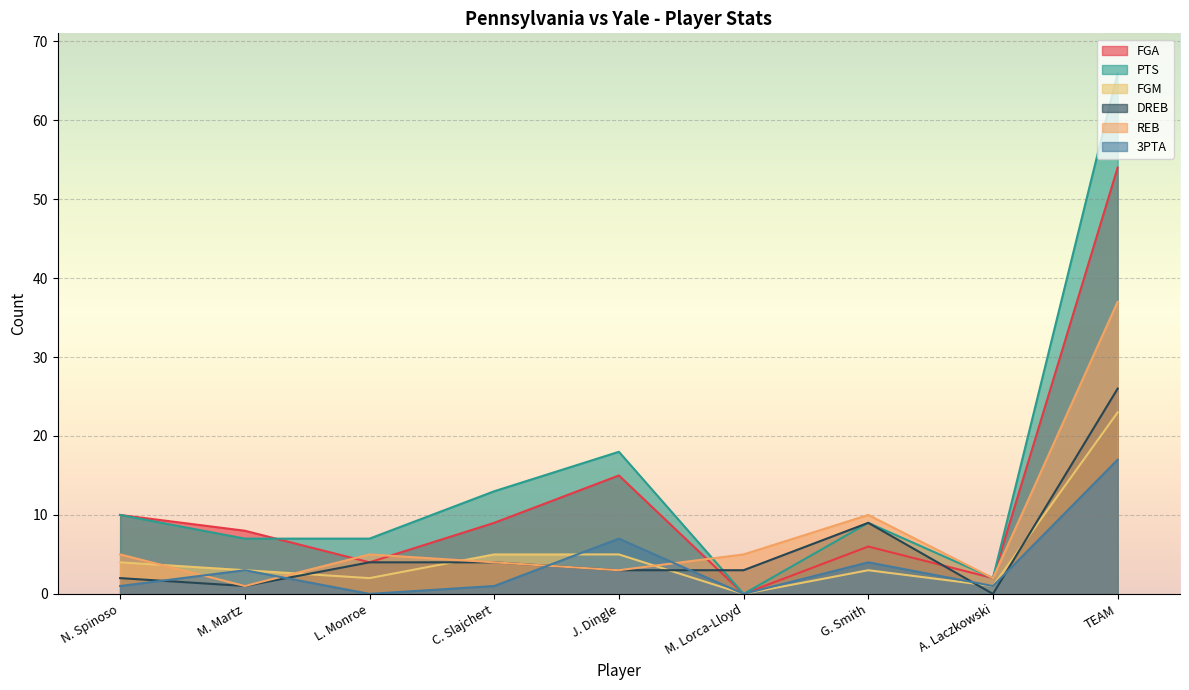

True or false: 3PTA and PTS intersect in this chart.

False